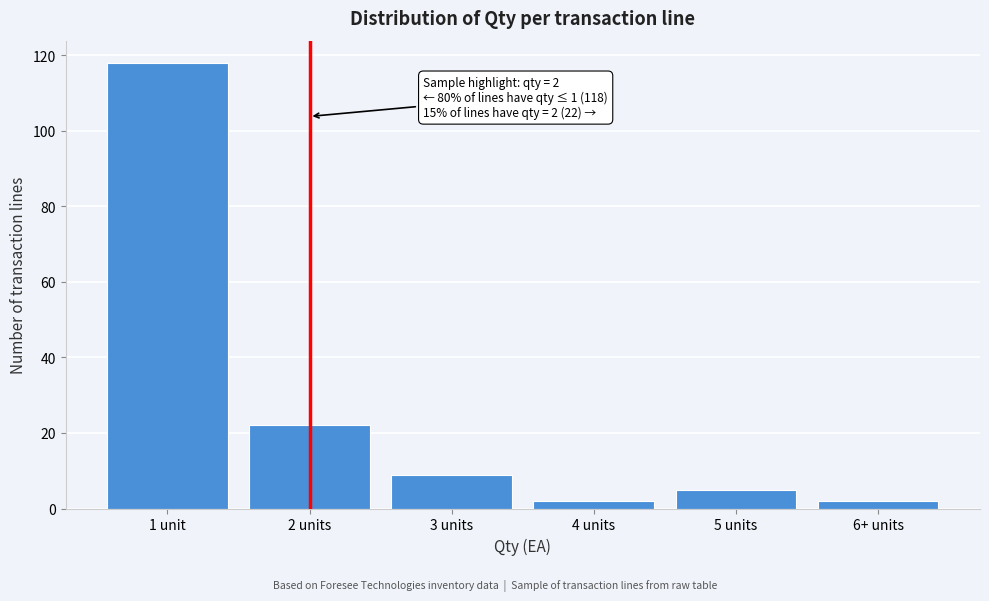

Reading right to left, what are all the values shown in this chart?

2	5	2	9	22	118